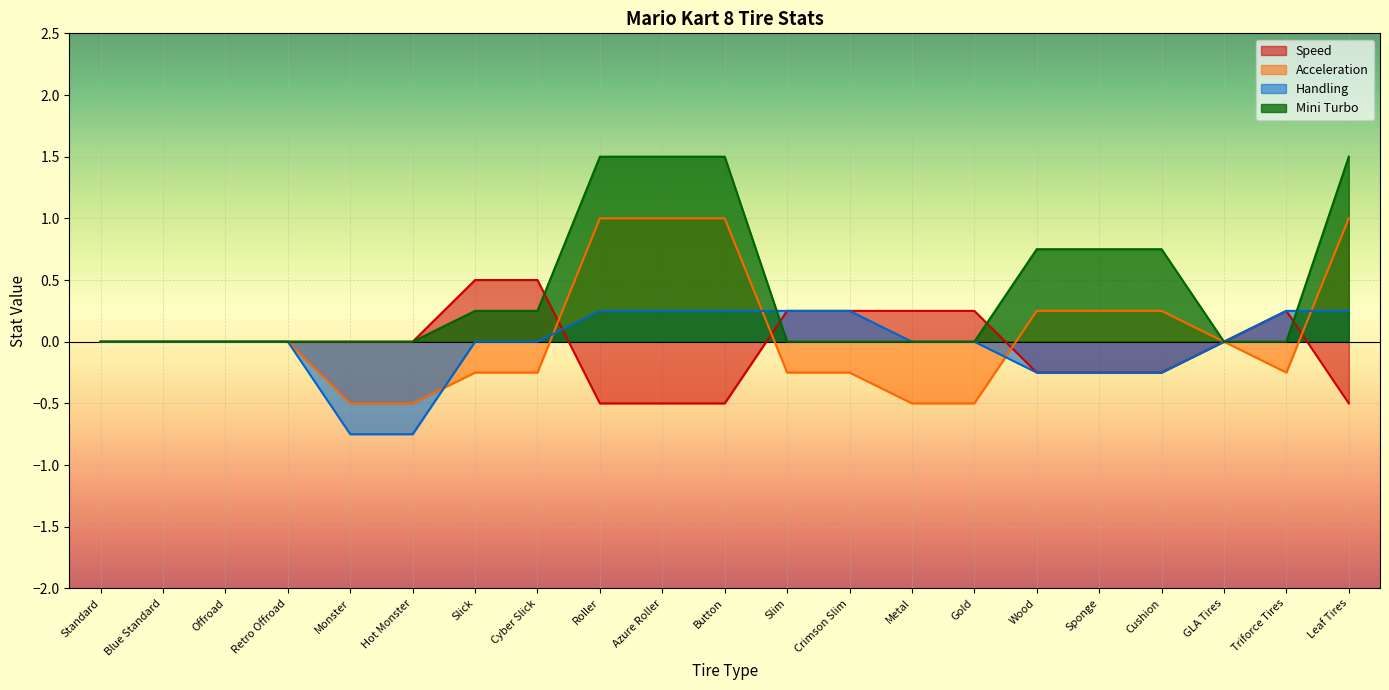

How many data points in Speed are less than 0?

7